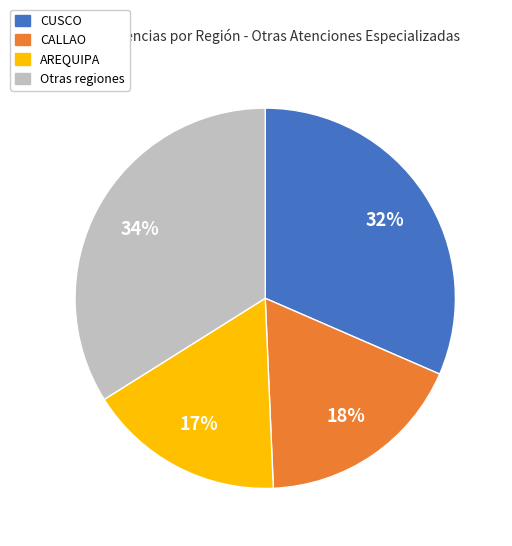

To the nearest percent, what is the difference between the largest and smallest slice percentages?

17%